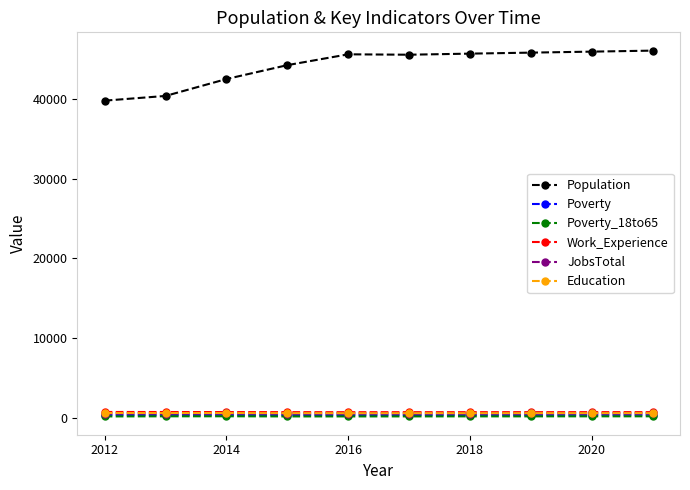

Which series has the largest range (max minus min)?

Population